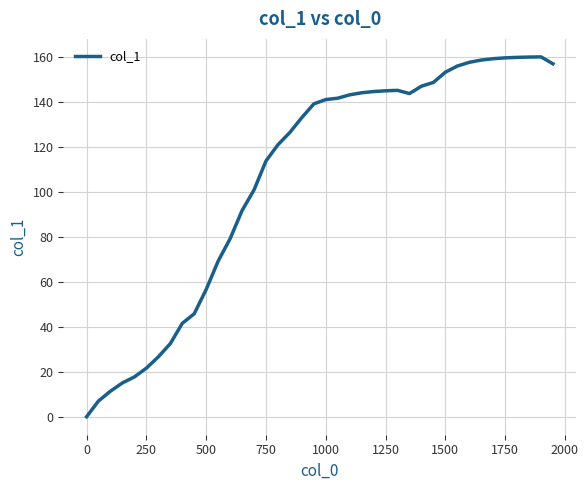

What is the greatest value displayed?

159.9